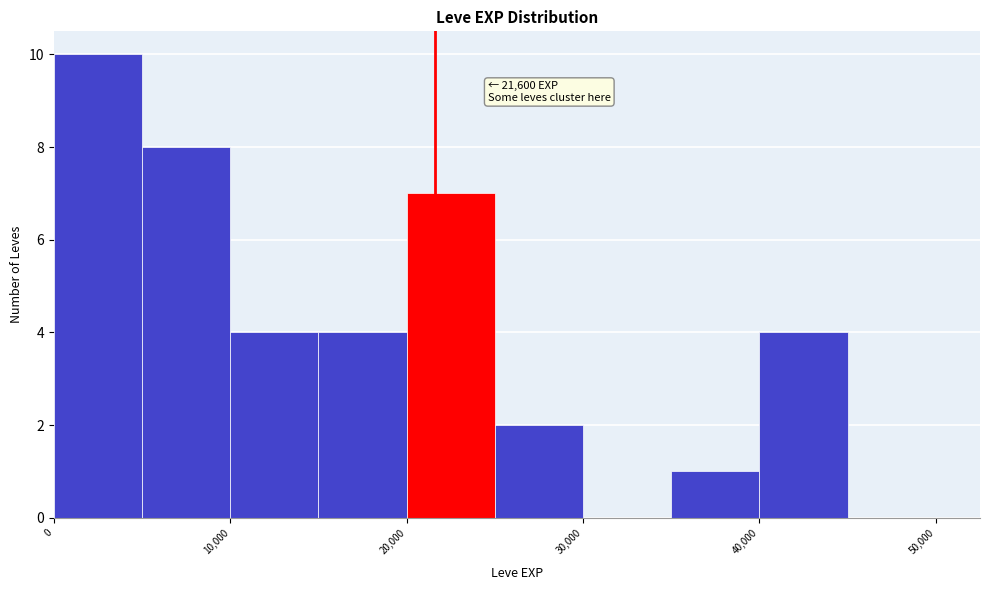

Over which range of the x-axis is the bar tallest?

0 to 5000